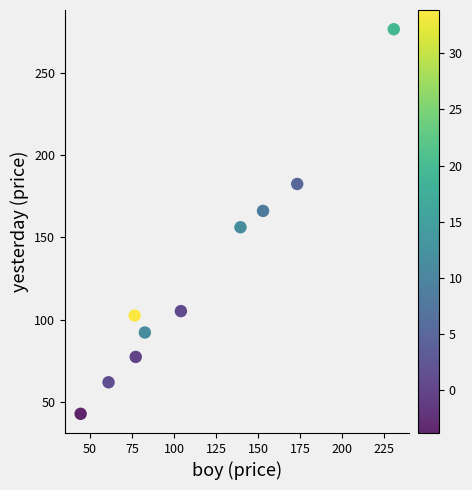

What is the range of X values (max minus min)?

186.4